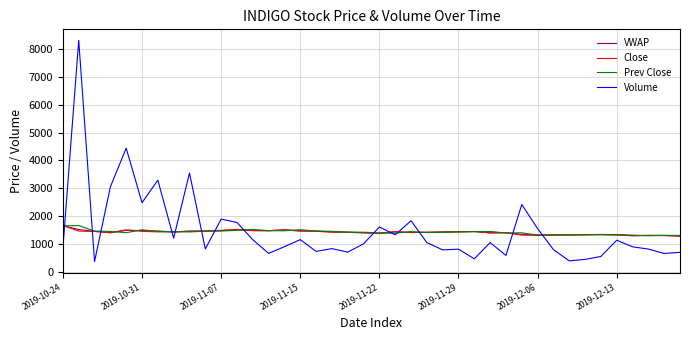

What are all the series names shown in the legend?

VWAP, Close, Prev Close, Volume